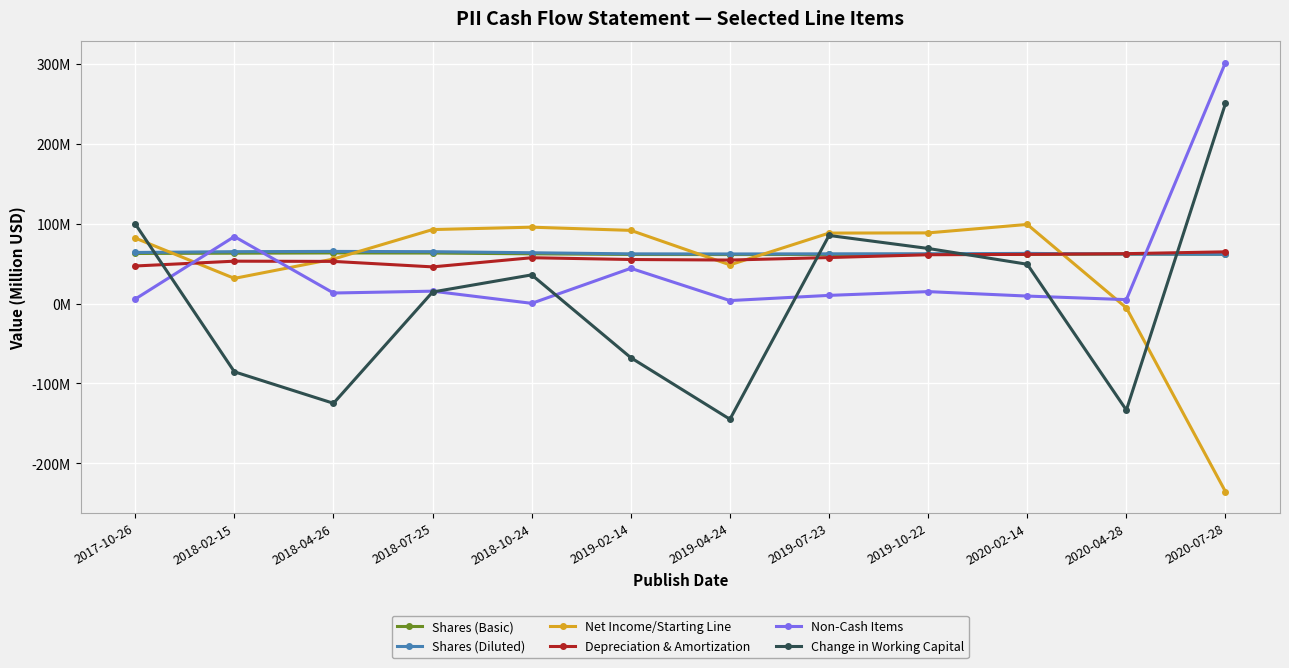

Reading right to left, transcribe all the data shown in this chart.

Shares (Basic): 2020-07-28=61.6	2020-04-28=61.9	2020-02-14=61.6	2019-10-22=61.5	2019-07-23=61.4	2019-04-24=61.3	2019-02-14=61.4	2018-10-24=62.2	2018-07-25=63.2	2018-04-26=63.3	2018-02-15=63.0	2017-10-26=62.6
Shares (Diluted): 2020-07-28=61.6	2020-04-28=61.9	2020-02-14=62.7	2019-10-22=62.3	2019-07-23=62.2	2019-04-24=62.0	2019-02-14=62.1	2018-10-24=63.5	2018-07-25=64.9	2018-04-26=65.2	2018-02-15=64.9	2017-10-26=63.9
Net Income/Starting Line: 2020-07-28=-235.4	2020-04-28=-5.4	2020-02-14=99.0	2019-10-22=88.4	2019-07-23=88.1	2019-04-24=48.4	2019-02-14=91.5	2018-10-24=95.5	2018-07-25=92.5	2018-04-26=55.7	2018-02-15=31.5	2017-10-26=81.9
Depreciation & Amortization: 2020-07-28=64.7	2020-04-28=62.4	2020-02-14=61.5	2019-10-22=61.1	2019-07-23=57.5	2019-04-24=54.4	2019-02-14=55.1	2018-10-24=57.3	2018-07-25=45.9	2018-04-26=52.7	2018-02-15=53.0	2017-10-26=47.0
Non-Cash Items: 2020-07-28=301.5	2020-04-28=4.9	2020-02-14=9.3	2019-10-22=14.9	2019-07-23=10.2	2019-04-24=3.7	2019-02-14=44.1	2018-10-24=0.3	2018-07-25=15.5	2018-04-26=13.2	2018-02-15=83.8	2017-10-26=5.6
Change in Working Capital: 2020-07-28=250.3	2020-04-28=-133.3	2020-02-14=49.2	2019-10-22=68.9	2019-07-23=85.2	2019-04-24=-144.7	2019-02-14=-67.7	2018-10-24=35.9	2018-07-25=14.5	2018-04-26=-124.8	2018-02-15=-85.4	2017-10-26=99.5